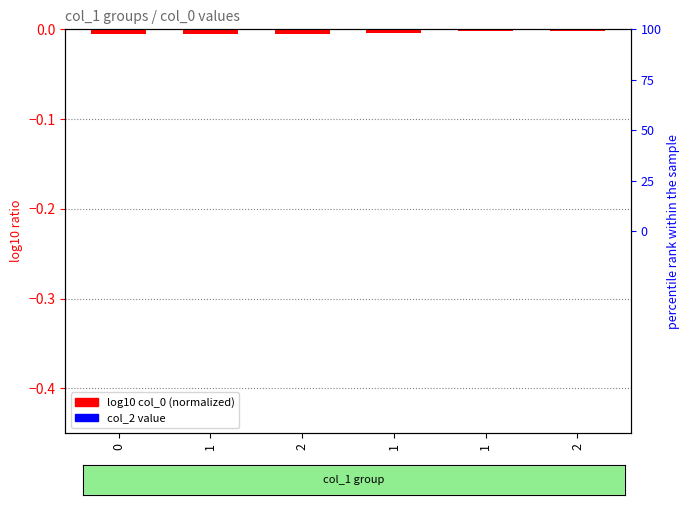

Which series has the largest range (max minus min)?

log10 col_0 (normalized)